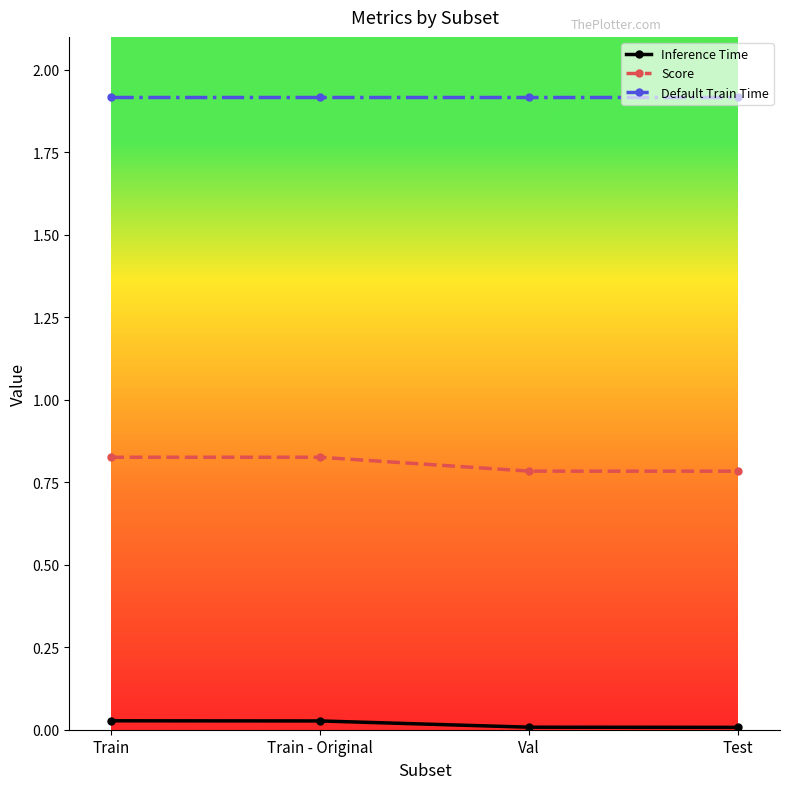

True or false: Default Train Time and Score cross at least once.

False